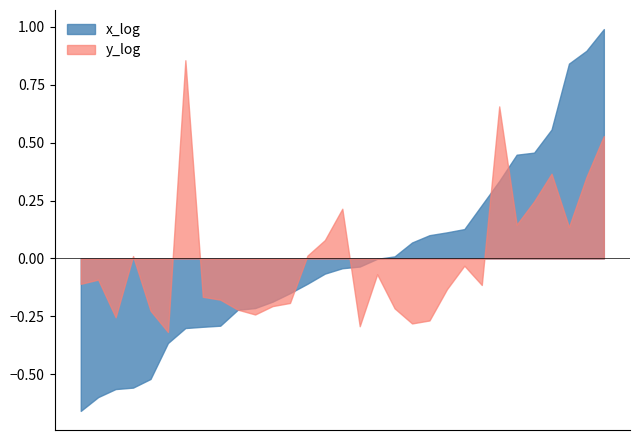

The value of nilai impor(juta USD) (Y) at Jambi is 4034.6. True or false?

False